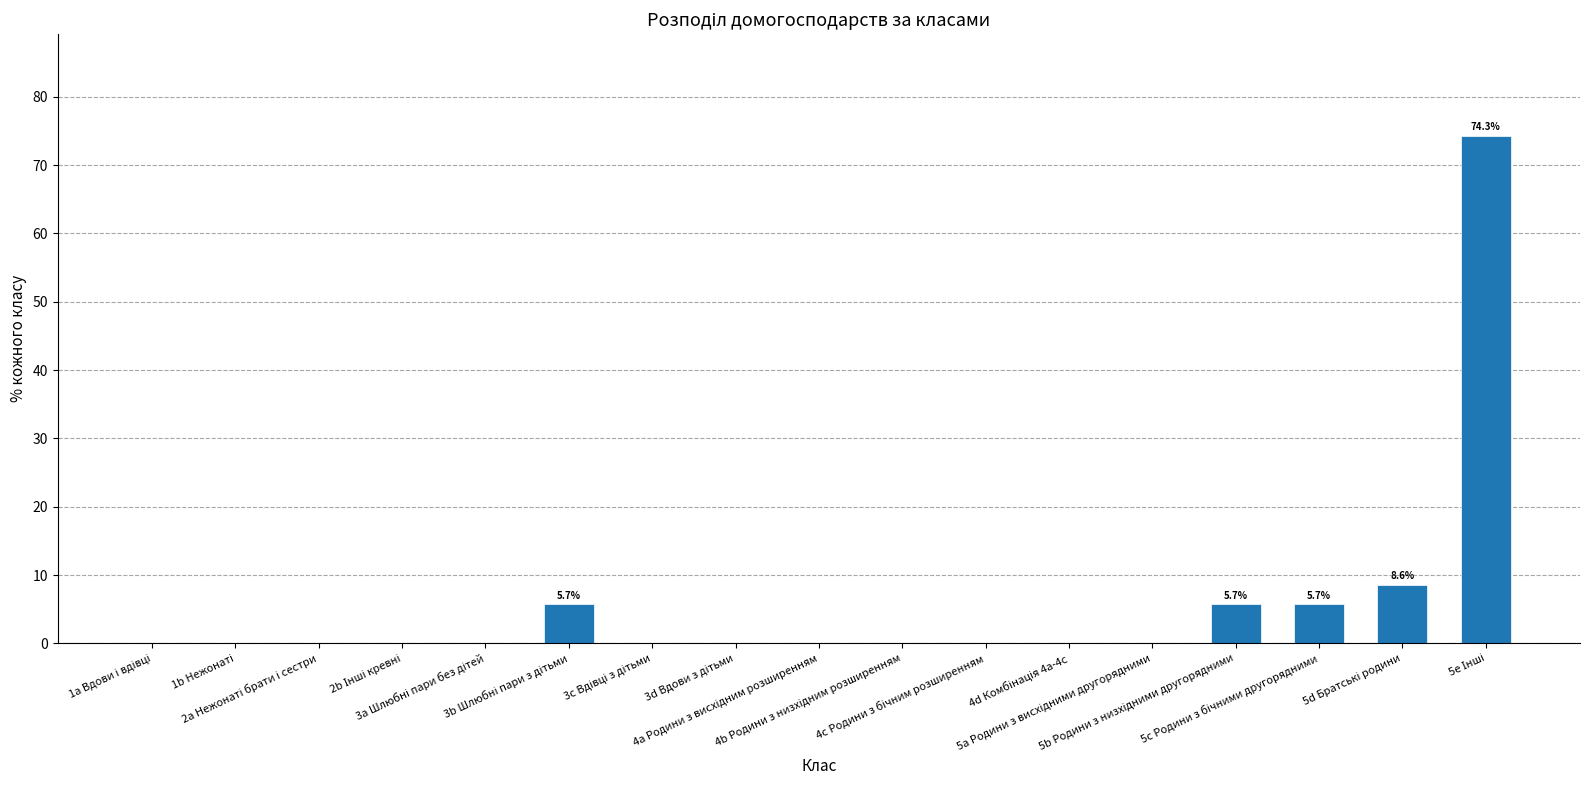

What is the sum of all values?

100.0